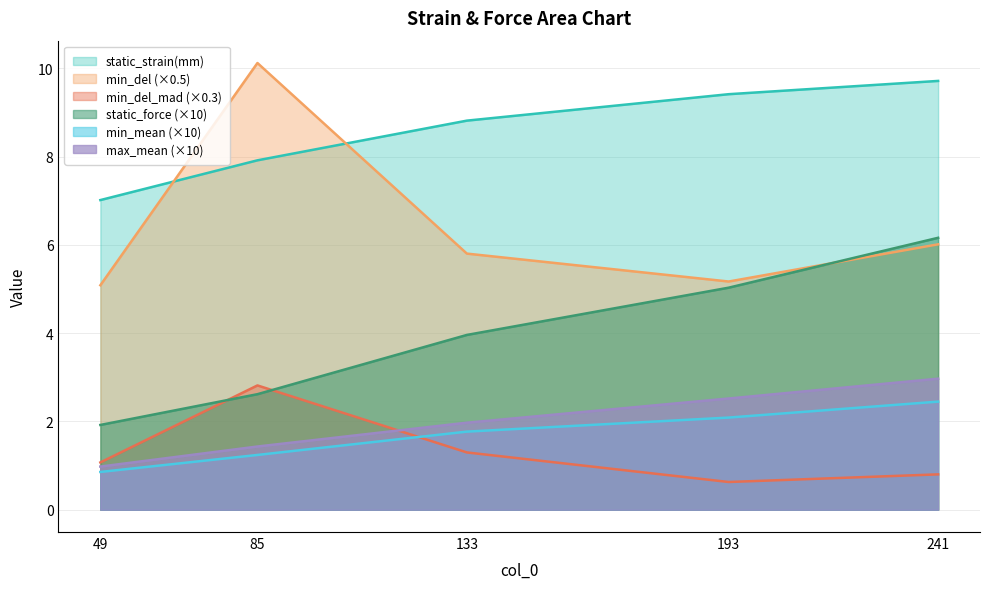

Reading right to left, transcribe all the data shown in this chart.

static_strain(mm): 9.7	9.4	8.8	7.9	7.0
static_force: 6.2	5.0	4.0	2.6	1.9
min_mean: 2.4	2.1	1.8	1.2	0.9
min_del: 6.0	5.2	5.8	10.1	5.1
min_del_mad: 0.8	0.6	1.3	2.8	1.1
max_mean: 3.0	2.5	2.0	1.4	1.0